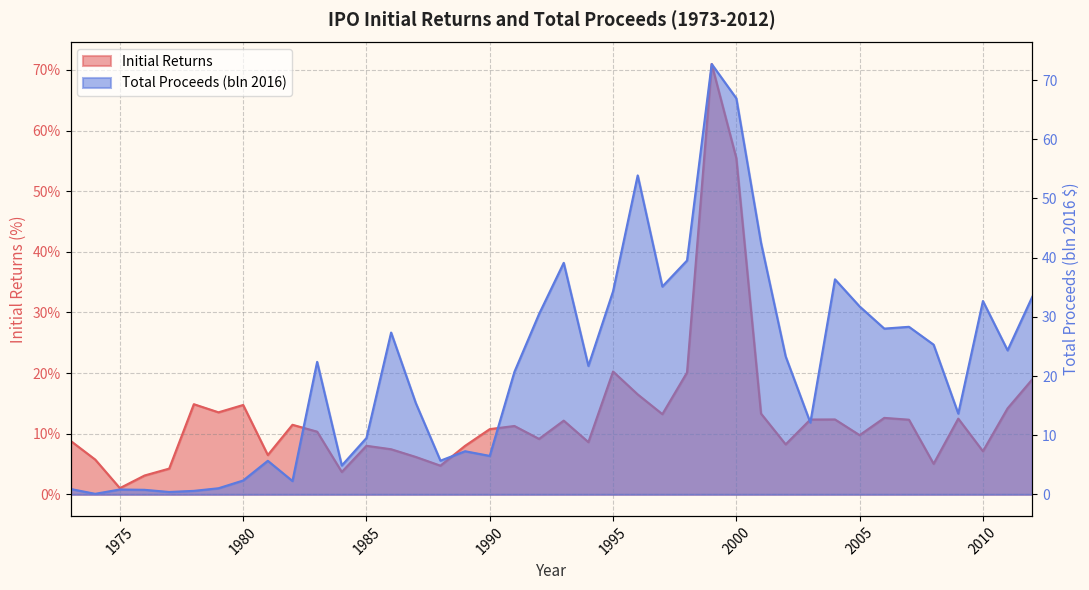

Between which two adjacent categories do Total Proceeds (bln 2016) and Initial Returns first intersect?

1982 and 1983